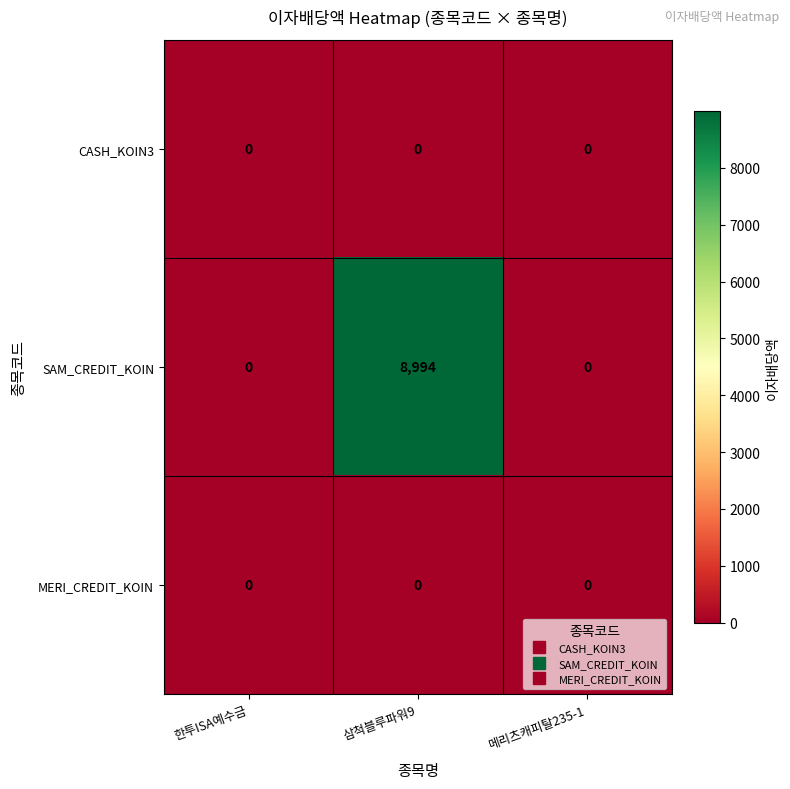

The SAM_CREDIT_KOIN series shows -4979 at 한투ISA예수금. True or false?

False